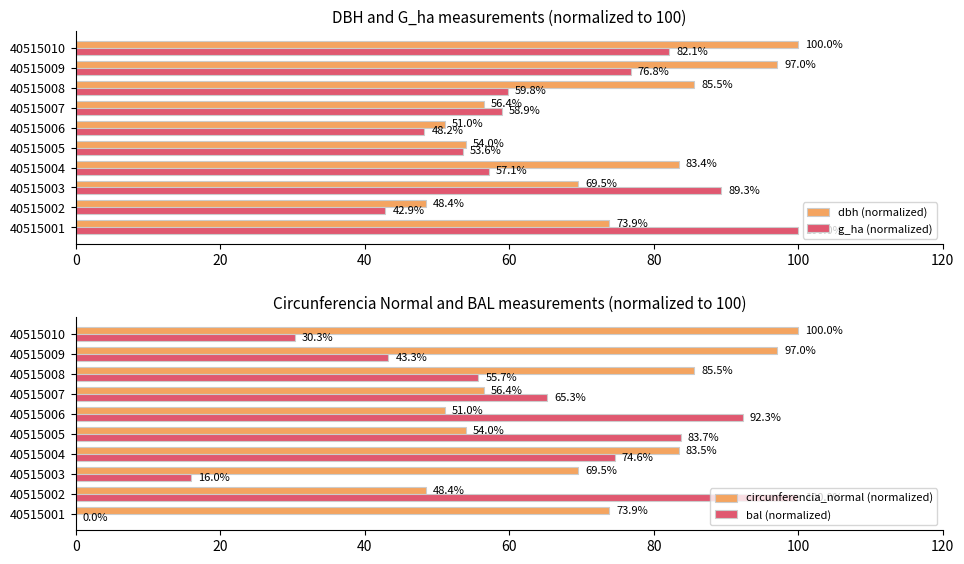

How many data points in g_ha (normalized) are less than 59?

5